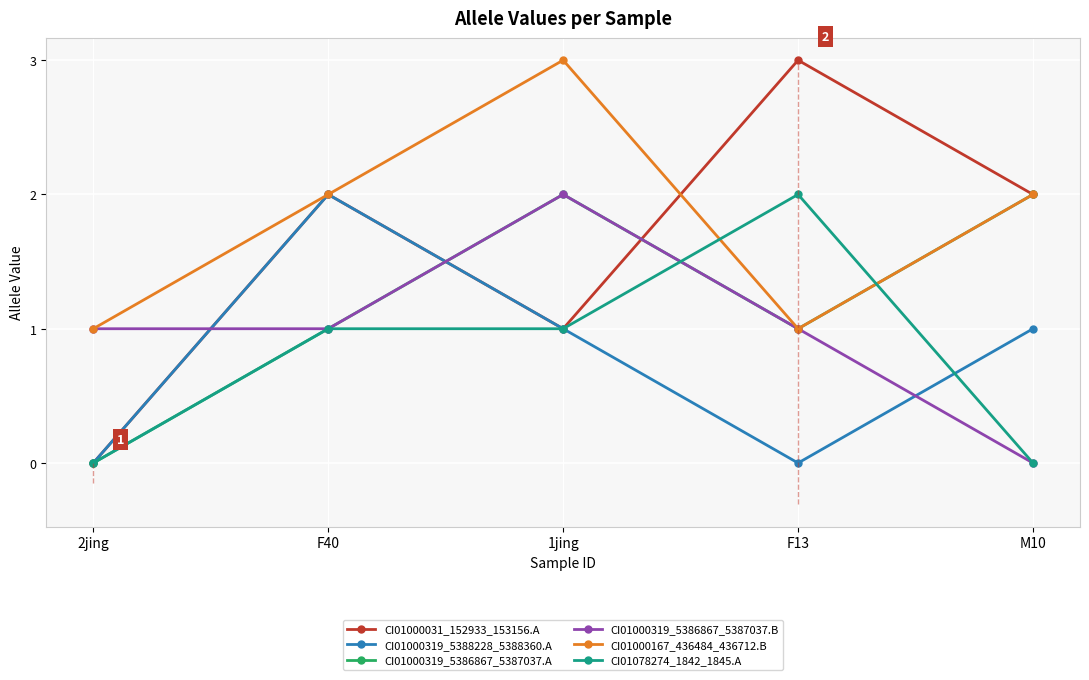

Is it true that CI01000031_152933_153156.A equals 1 at F13?

False